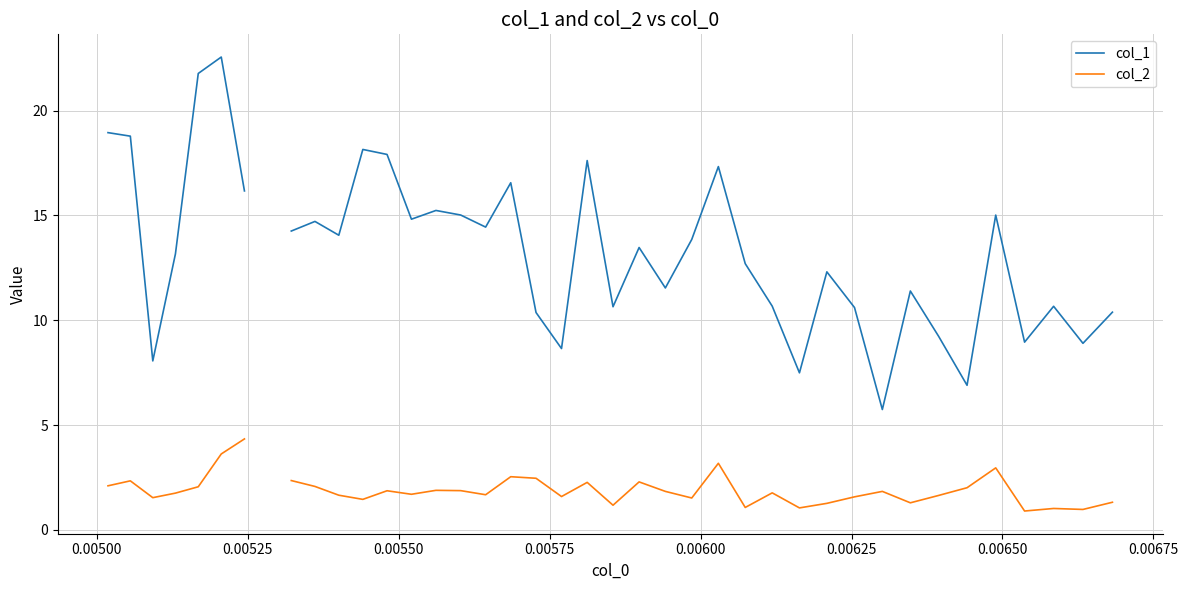

True or false: col_2 and col_1 cross at least once.

False